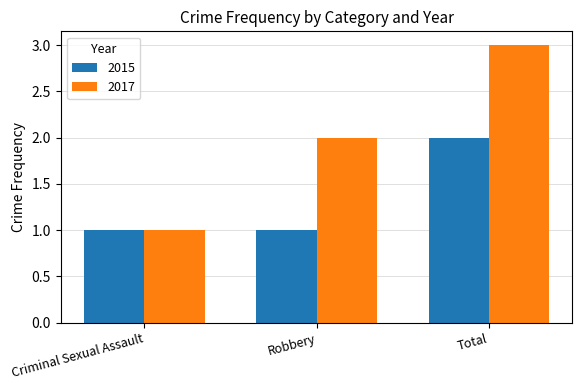

Which category has the highest value in the 2015 series?

Total